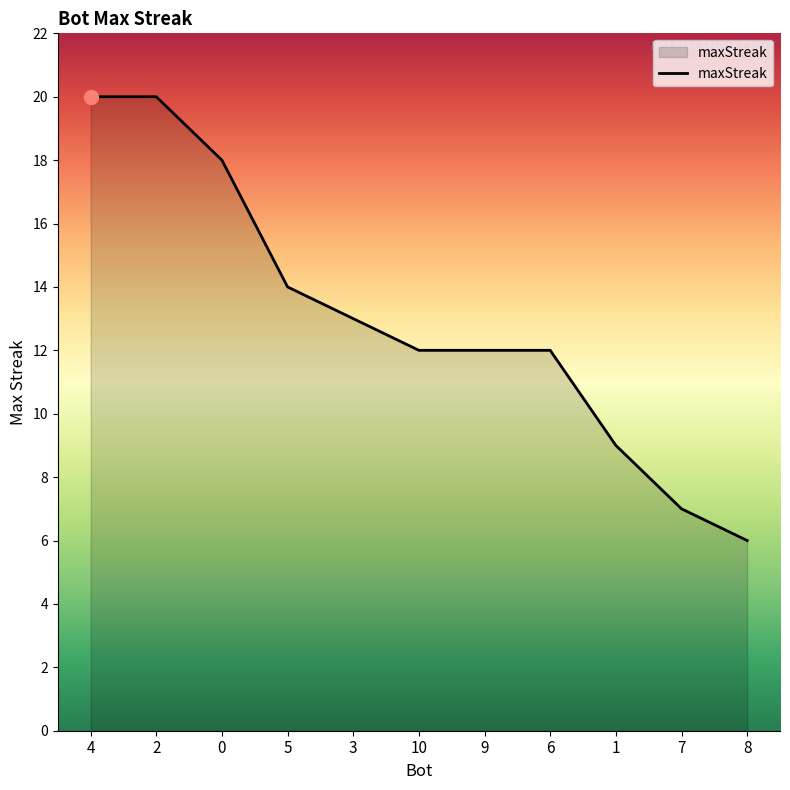

How many series are shown in this chart?

1